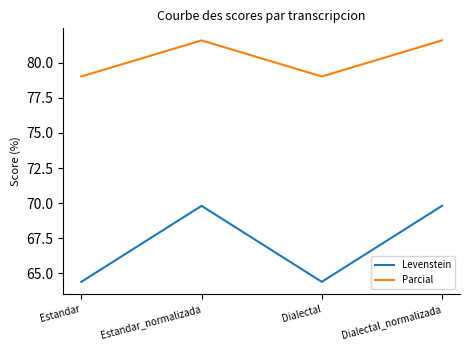

What is the greatest value displayed?

81.6